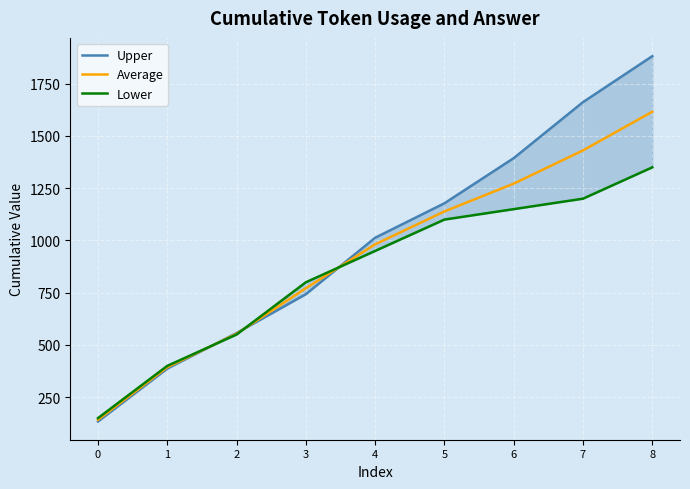

What are all the series names shown in the legend?

Upper, Average, Lower